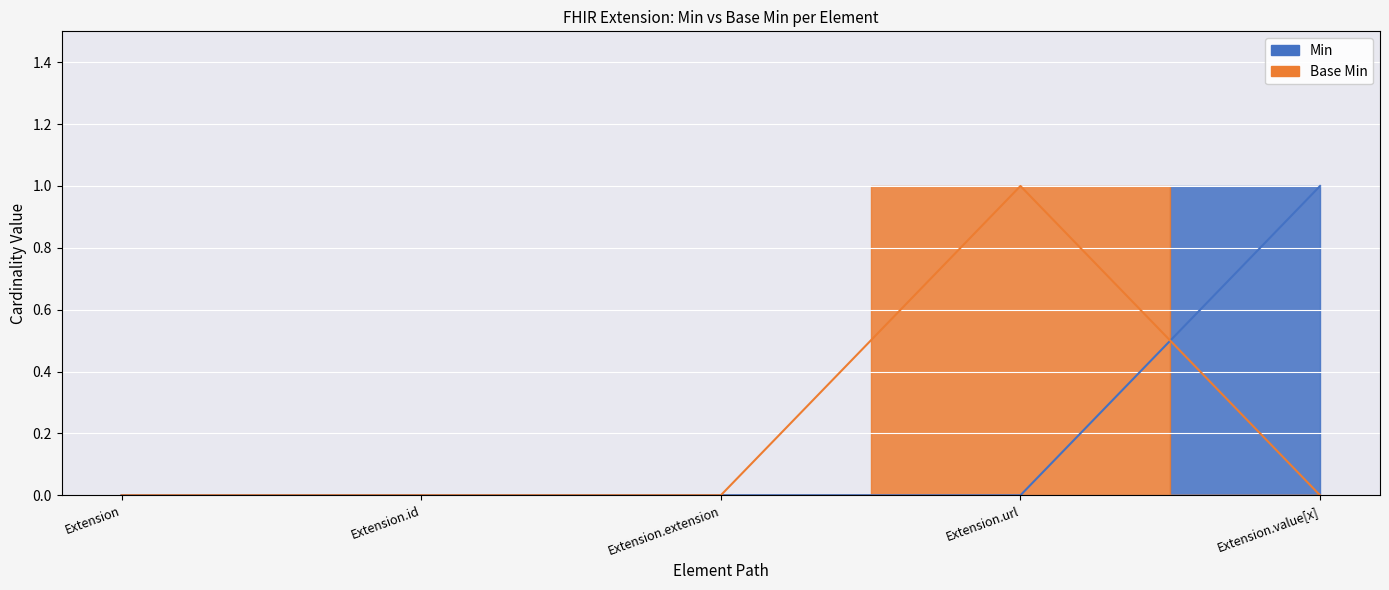

The Min series shows -1 at Extension.id. True or false?

False